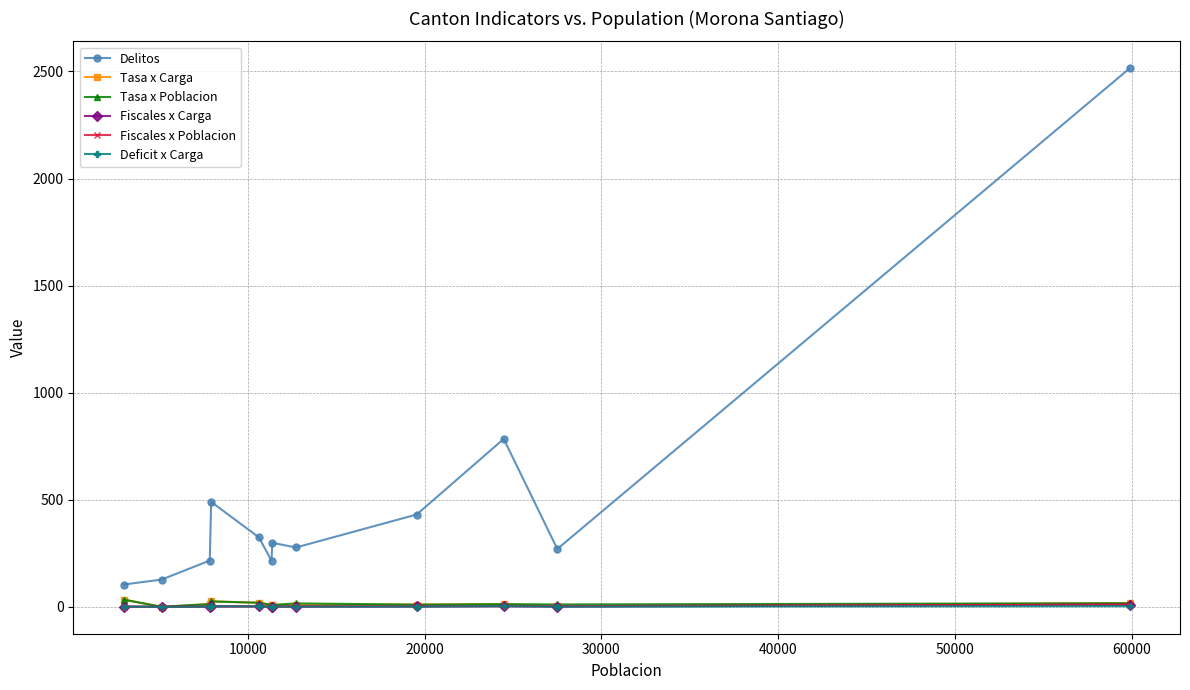

Which series has the largest range (max minus min)?

Delitos